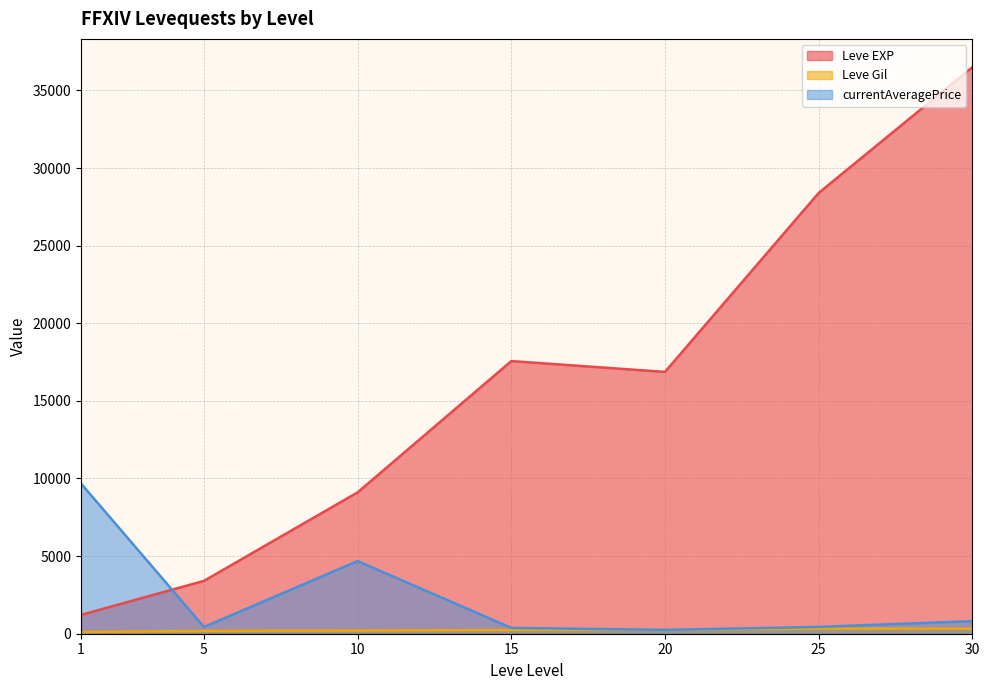

At which label does currentAveragePrice first exceed 575?

1